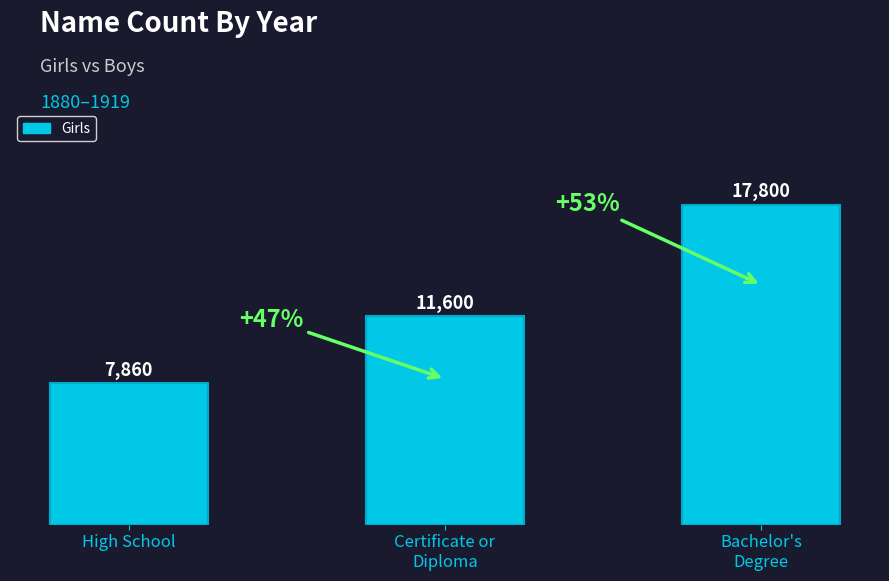

What is the label of the 1st bar from the left?

High School